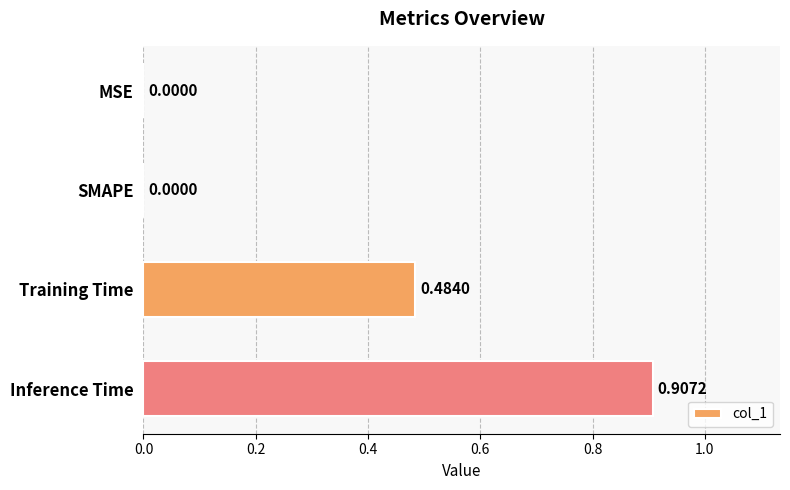

What is the sum of all values?

1.4